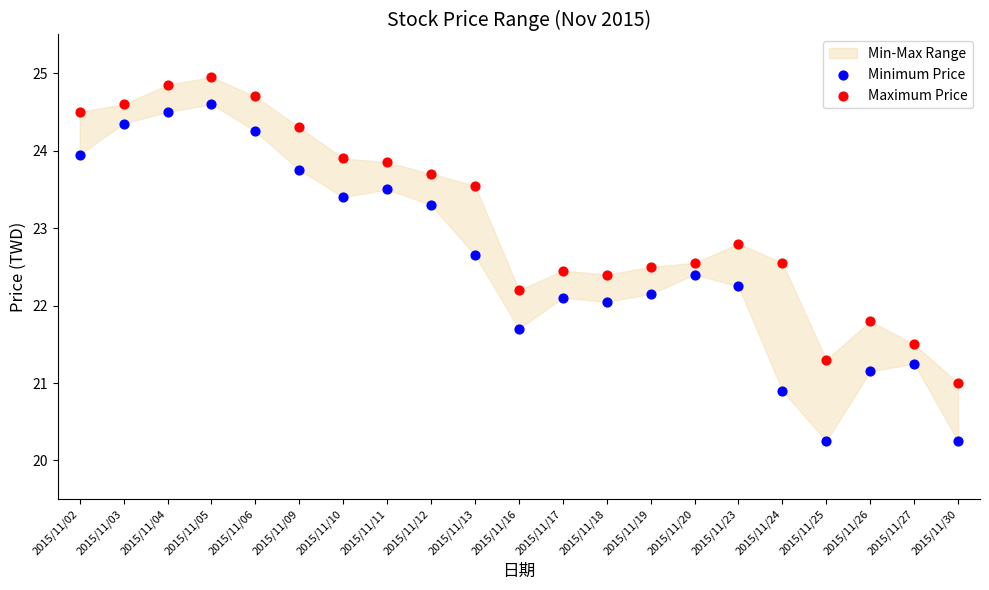

Which series contains the highest Y value?

Maximum Price